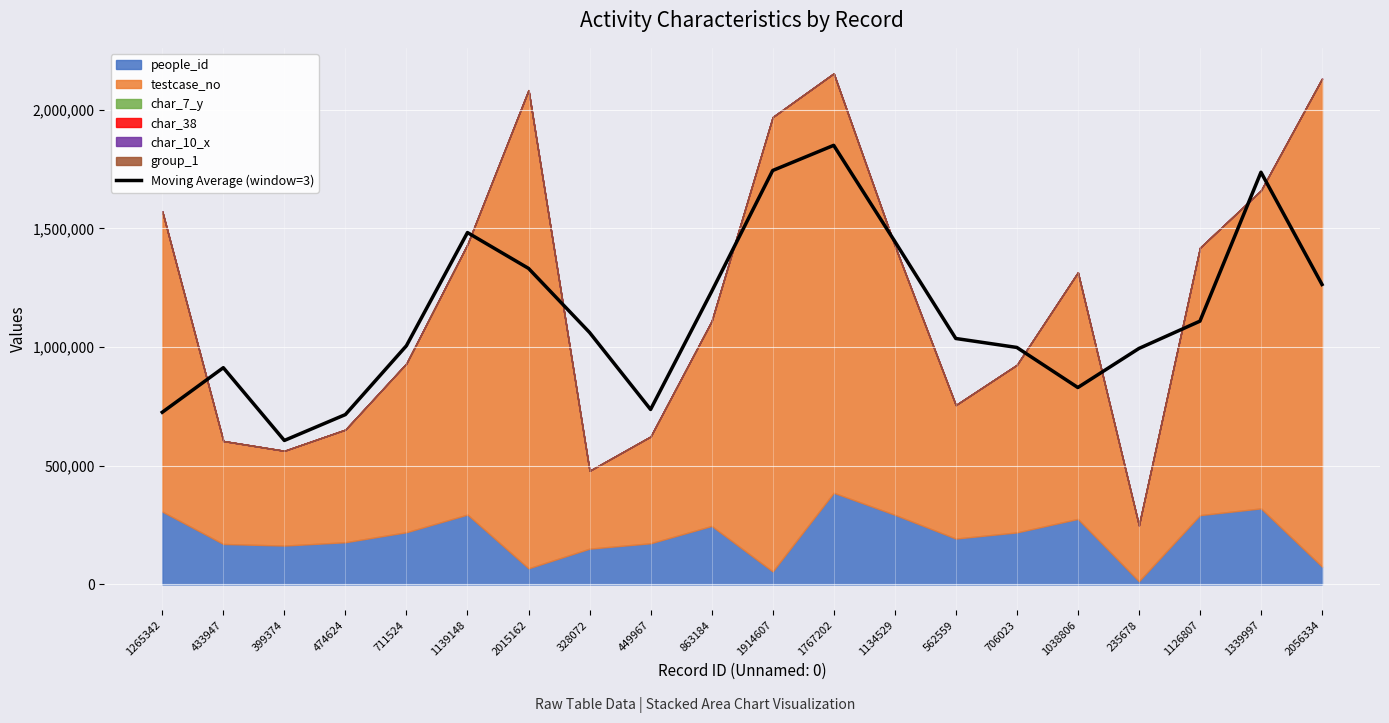

Read the value at 1139148.

1482669.7